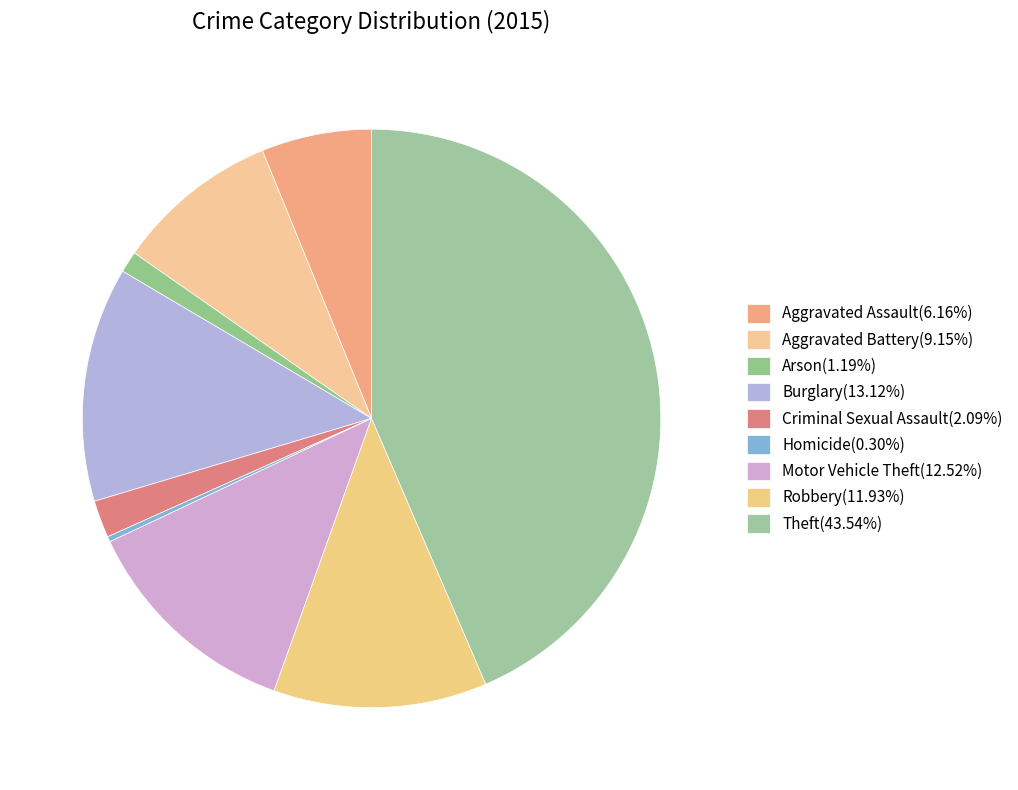

Which slice is the smallest?

Homicide